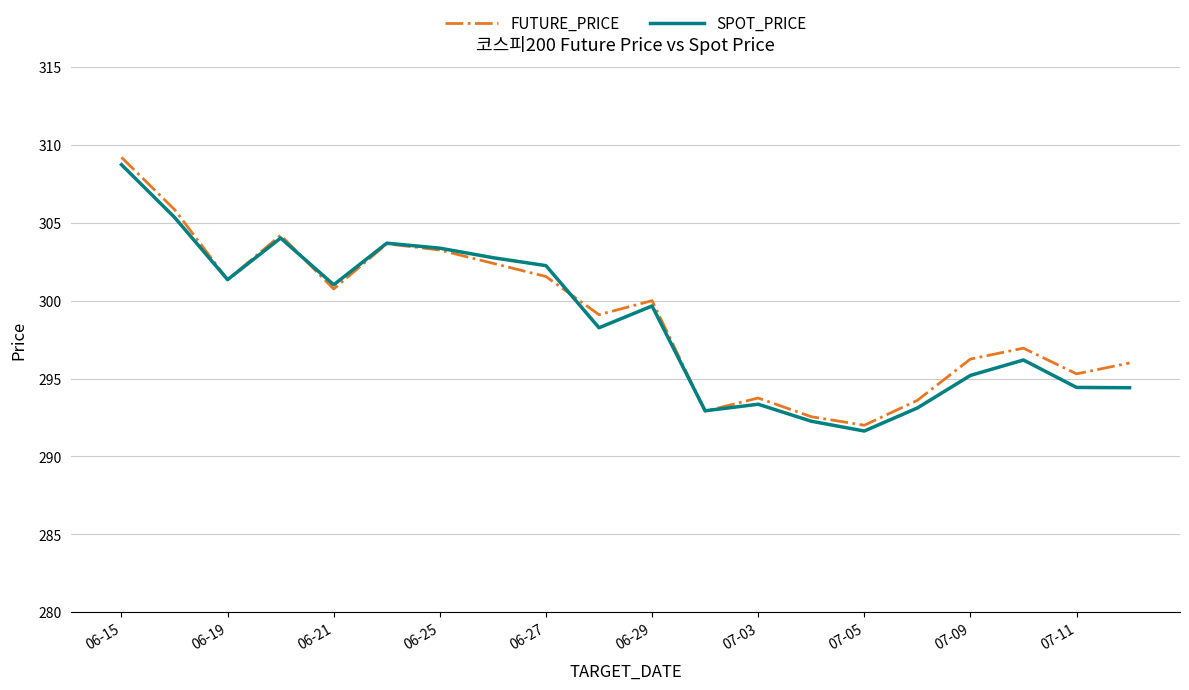

Which series has the widest spread of values?

FUTURE_PRICE